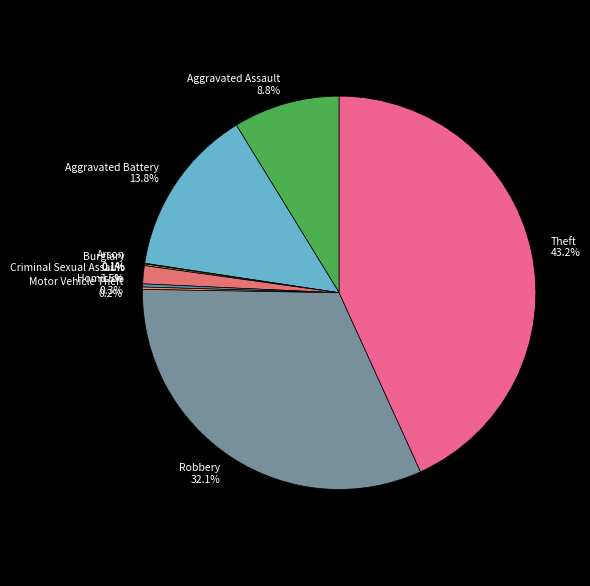

Is the sum of Criminal Sexual Assault and Theft greater than half?

No